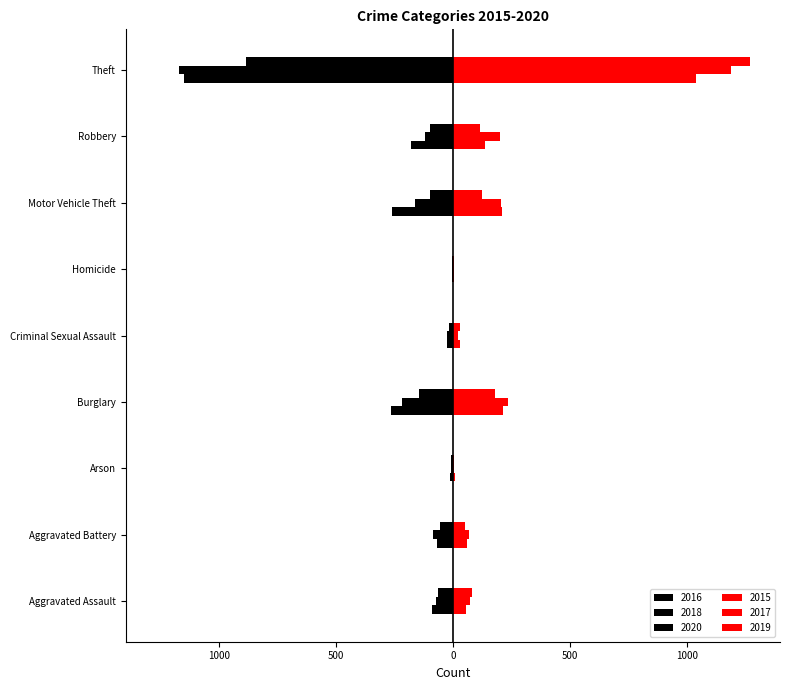

What is the approximate value of 2019 at Criminal Sexual Assault, to the nearest 50?

50